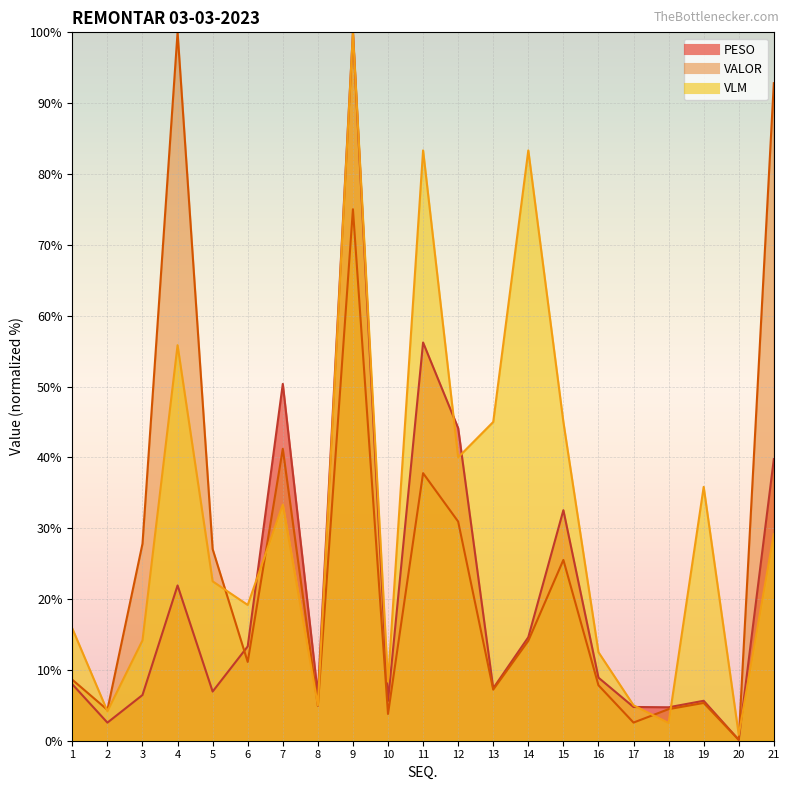

How many interior local valleys does the PESO series have?

7